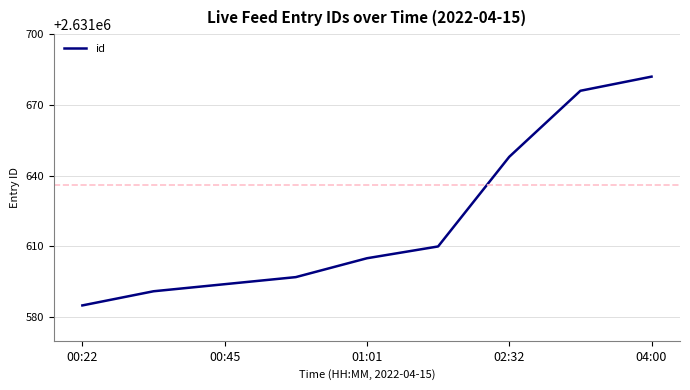

What is the maximum value shown in the chart?

2631682